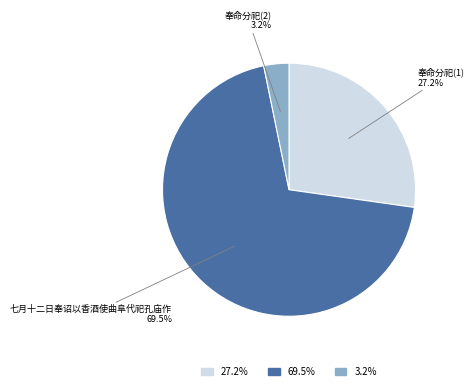

Does 七月十二日奉诏以香酒使曲阜代祀孔庙作 account for over 50% of the chart?

Yes